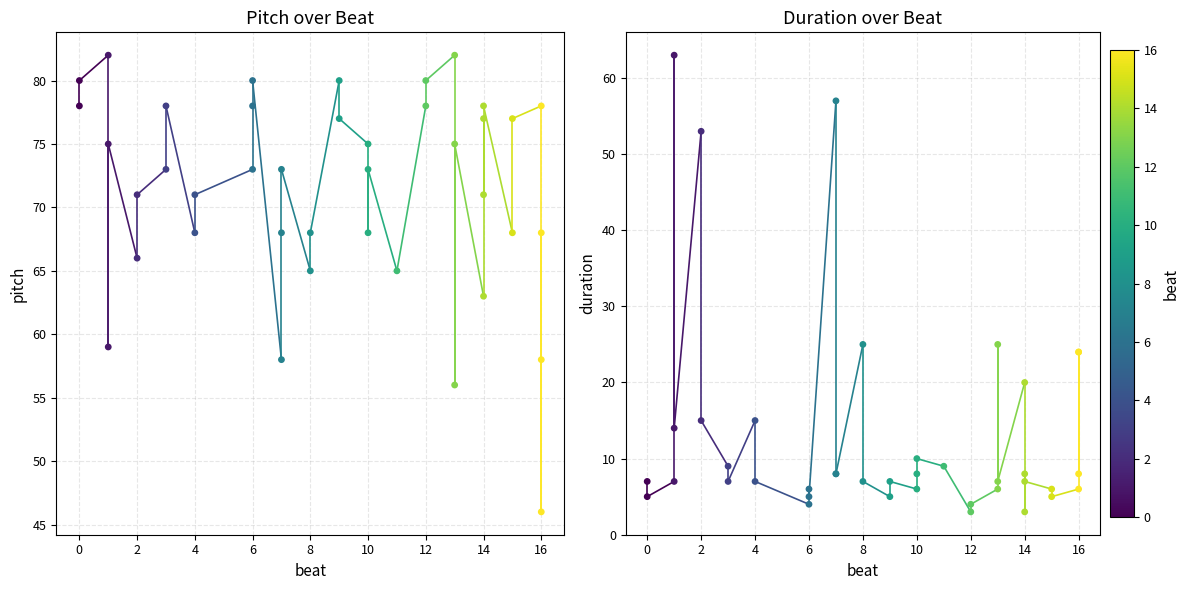

Which series has the largest total across all categories?

pitch